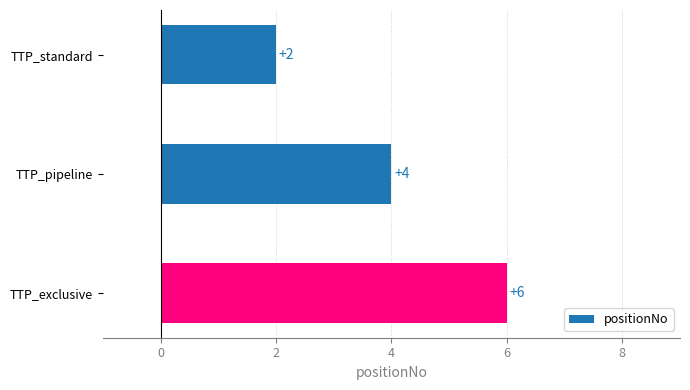

What is the difference between the second highest and minimum values?

2